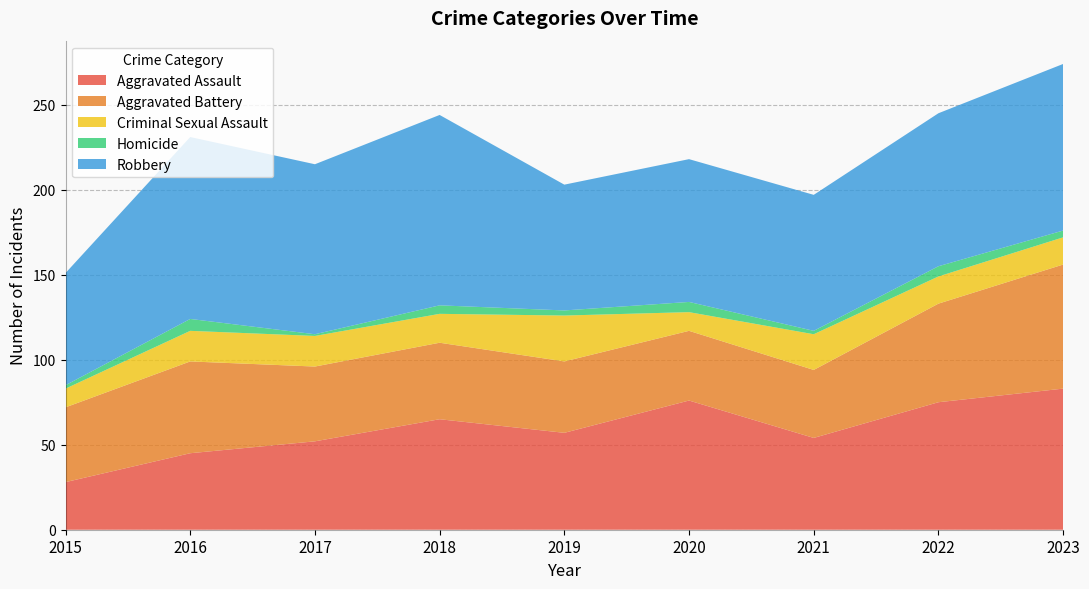

Reading right to left, what are all the values shown in this chart?

Aggravated Assault: 2023=83	2022=75	2021=54	2020=76	2019=57	2018=65	2017=52	2016=45	2015=28
Aggravated Battery: 2023=73	2022=58	2021=40	2020=41	2019=42	2018=45	2017=44	2016=54	2015=44
Criminal Sexual Assault: 2023=16	2022=16	2021=21	2020=11	2019=27	2018=17	2017=18	2016=18	2015=11
Homicide: 2023=4	2022=6	2021=2	2020=6	2019=3	2018=5	2017=1	2016=7	2015=2
Robbery: 2023=98	2022=90	2021=80	2020=84	2019=74	2018=112	2017=100	2016=107	2015=66